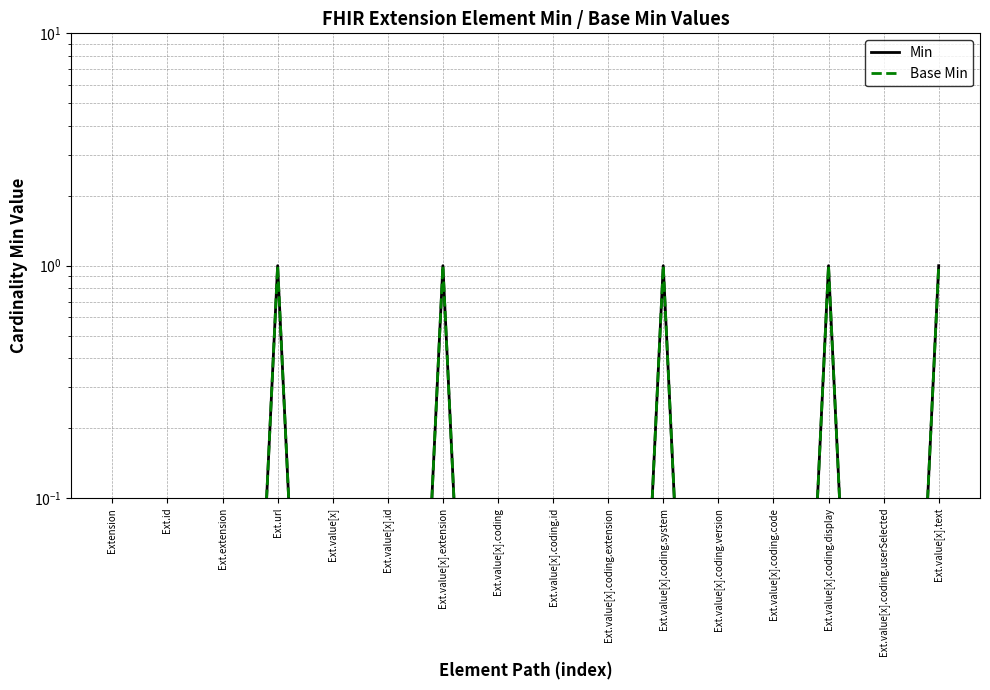

What is the difference between the Min values at Extension and Ext.value[x].coding.system?

1.0